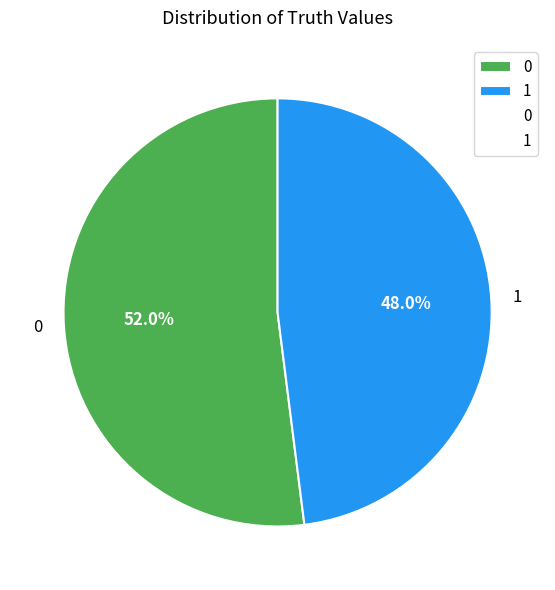

Approximately how many times larger is the value at 0 compared to 1?

1.1